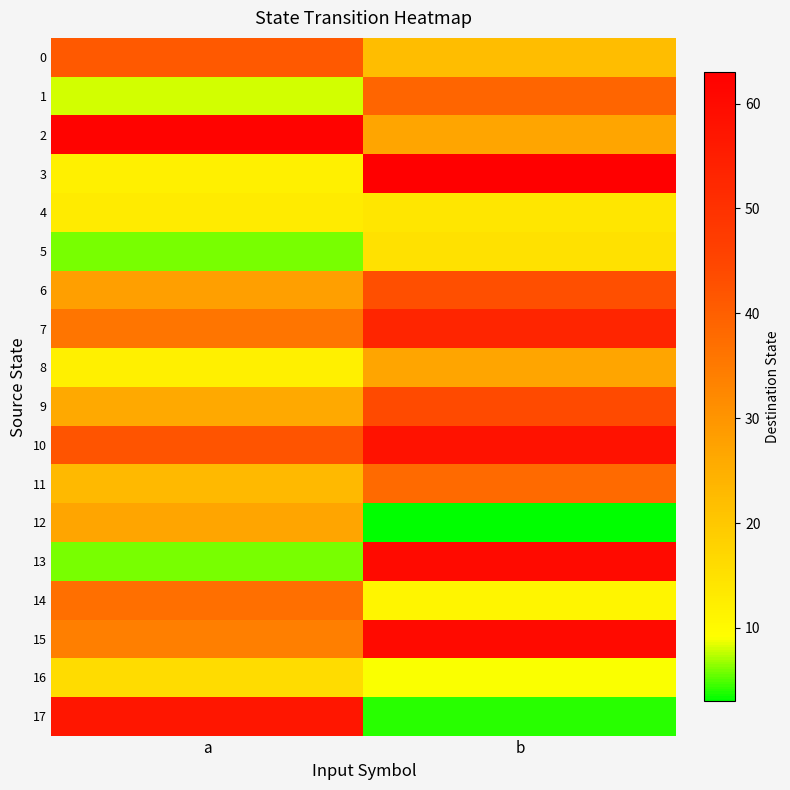

What is the greatest value displayed?

63